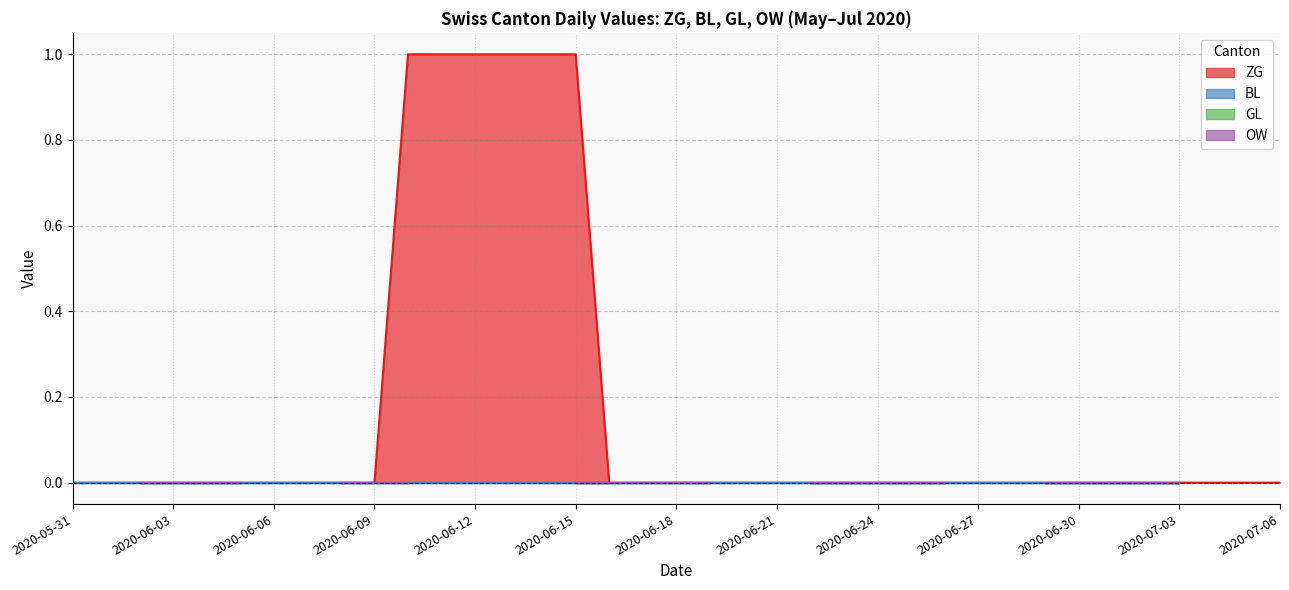

Where is ZG nearest to the value 0?

2020-05-31